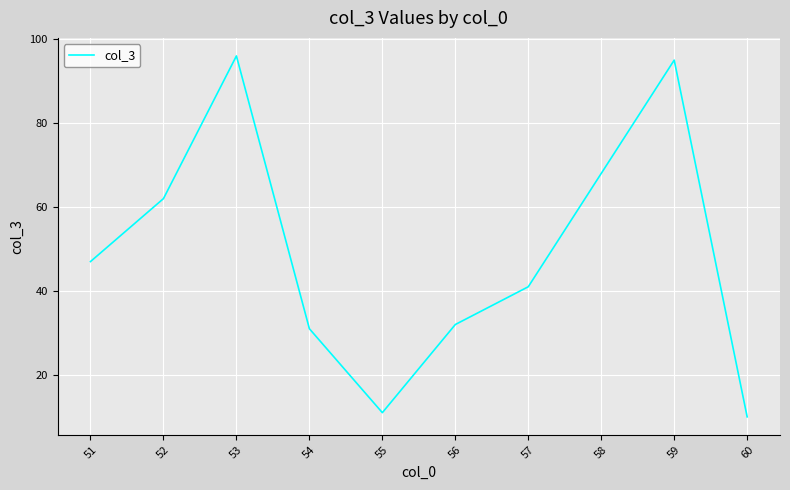

What is the difference between the maximum and minimum values?

86